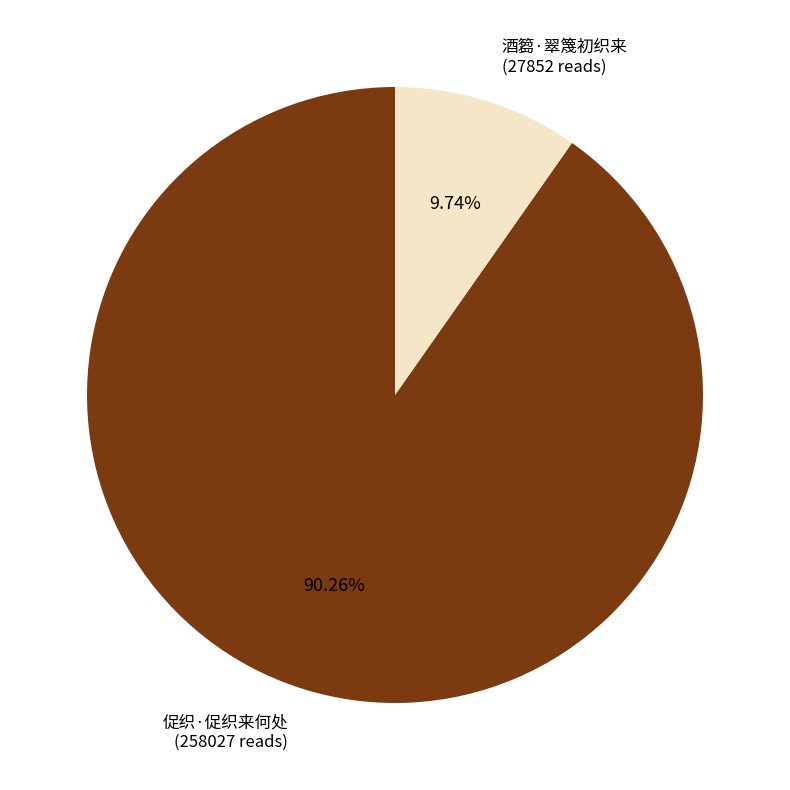

To the nearest percent, what is the combined percentage of 促织·促织来何处 and 酒篘·翠篾初织来?

100%